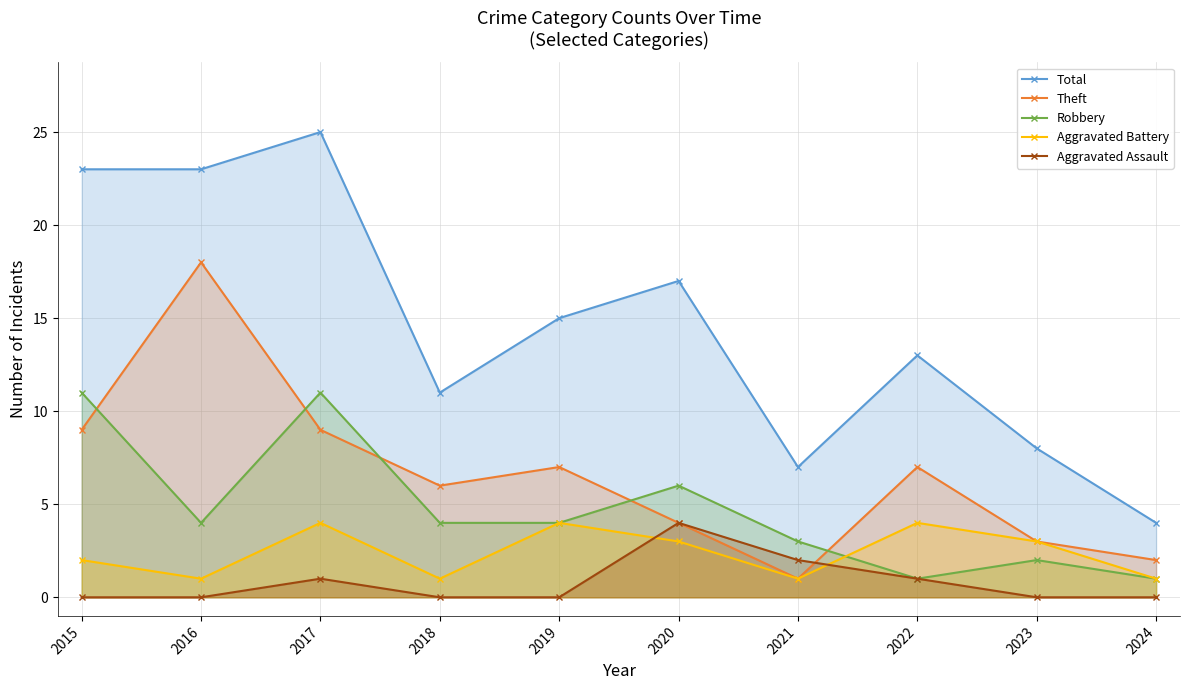

Does the chart display data point markers on the line(s)?

Yes